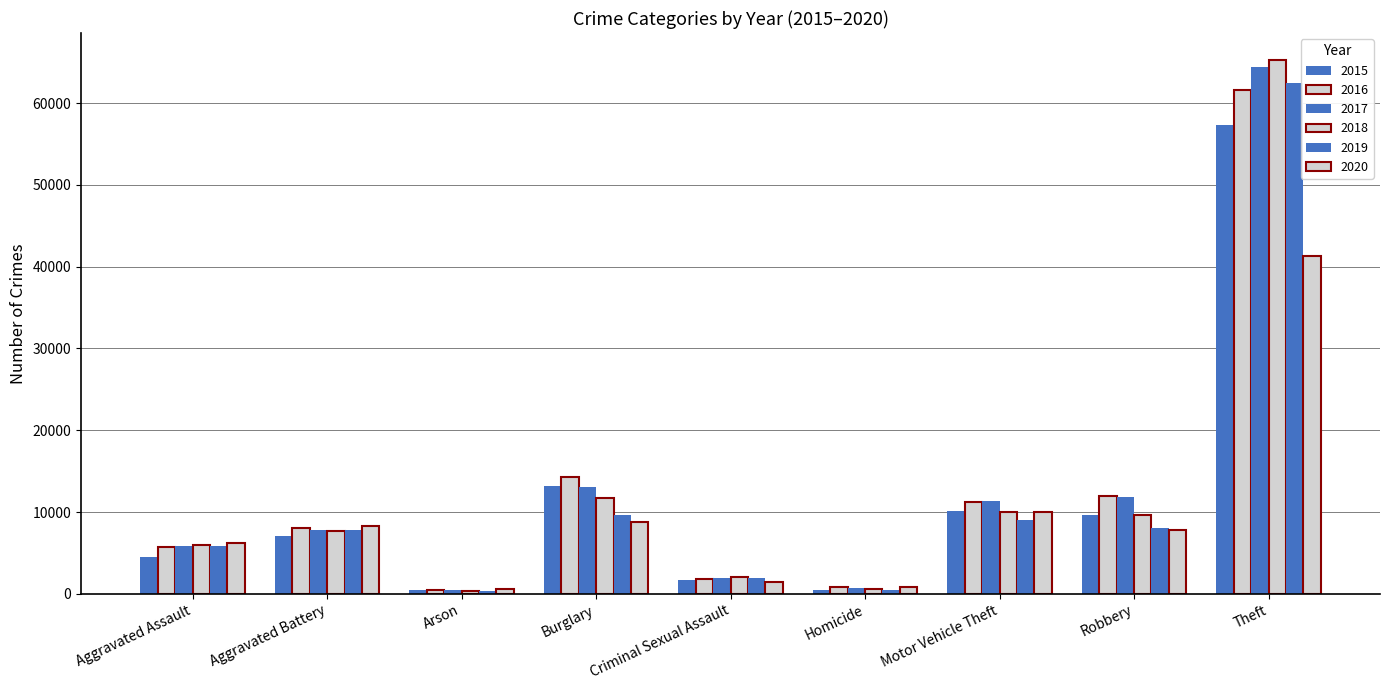

At how many categories does at least one series exceed 14961?

1